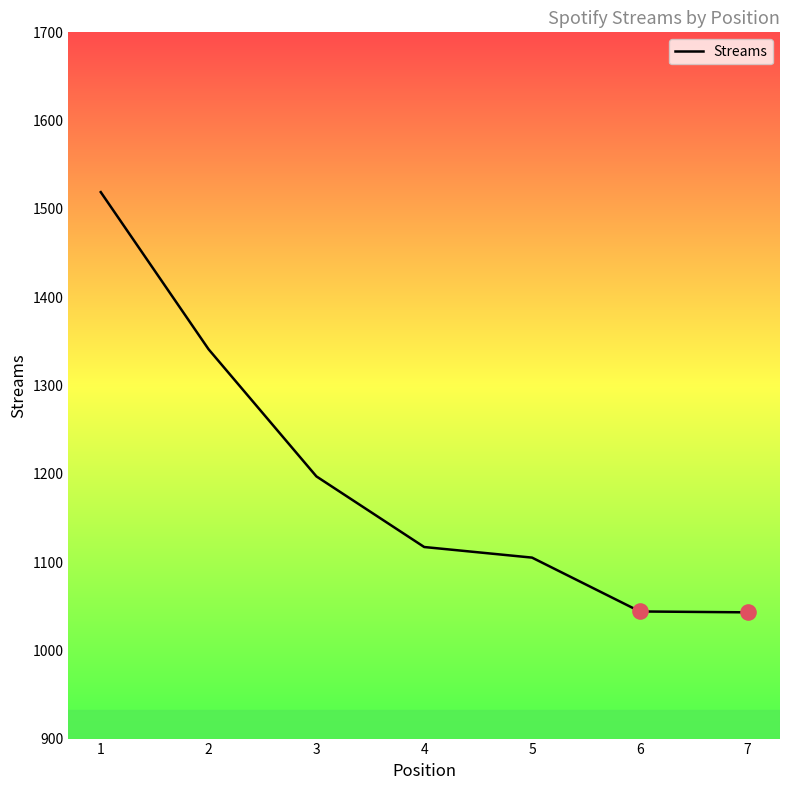

What is the change in value from 5 to 6?

-61